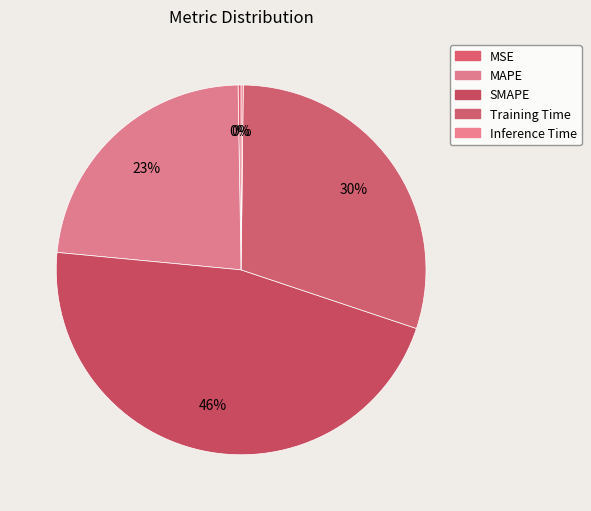

Is MSE the majority of the pie?

No